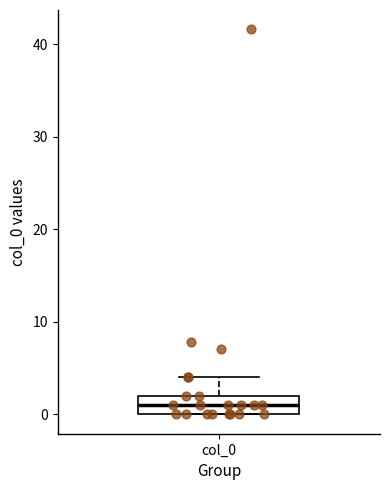

Where is the lower edge of the box for col_0 on the y-axis? The values are not printed on the chart, so give them approximately, as read against the axis.

0